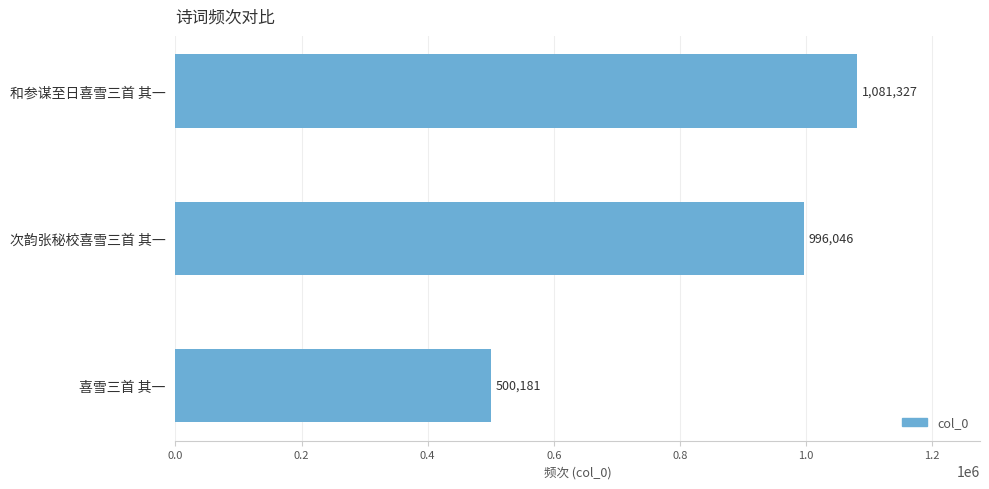

Reading top to bottom, list all the values displayed in this chart.

1081327	996046	500181